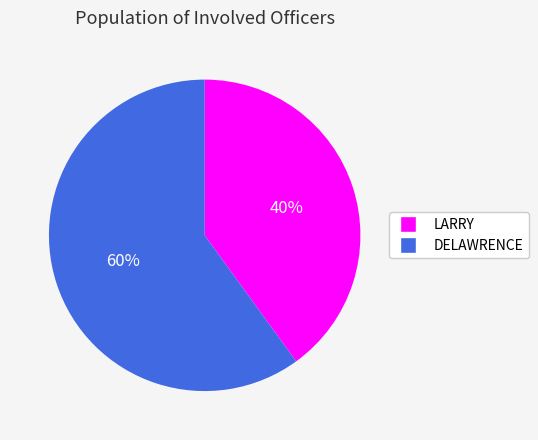

Between LARRY and DELAWRENCE, which is larger?

DELAWRENCE